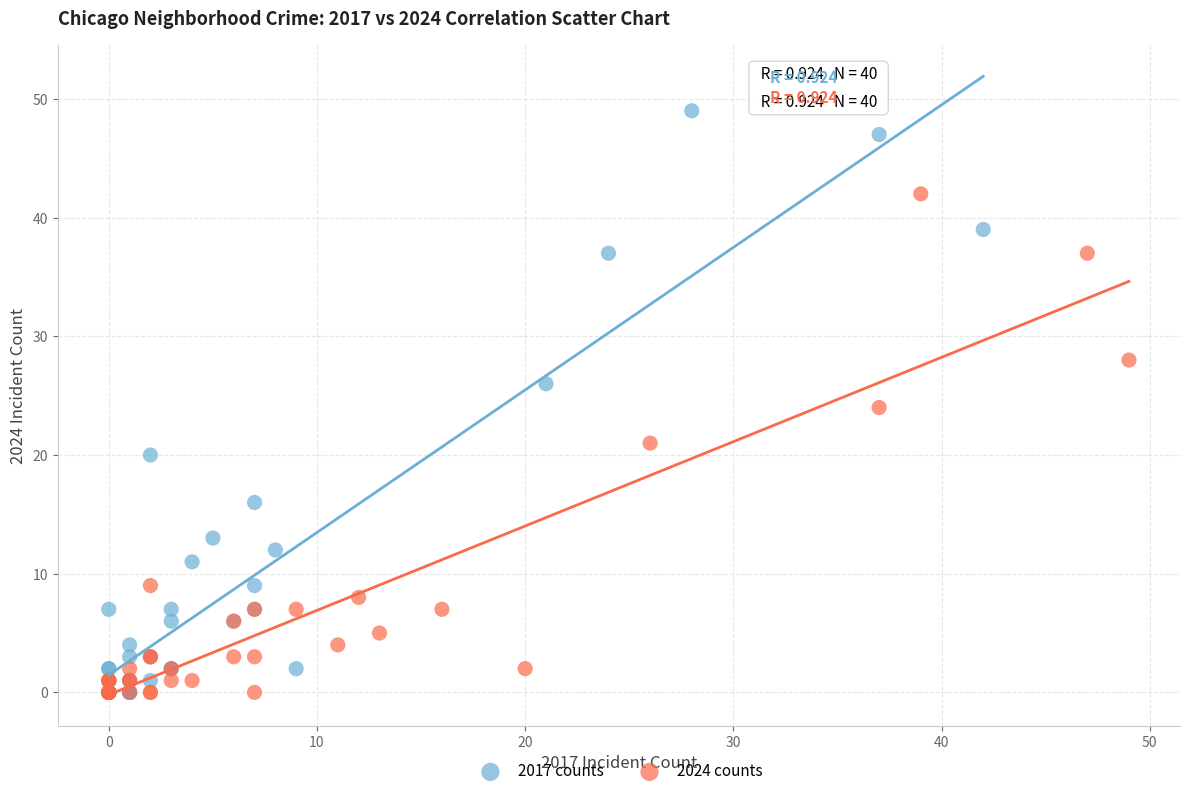

Which series has the largest Y range (max minus min)?

2017 counts